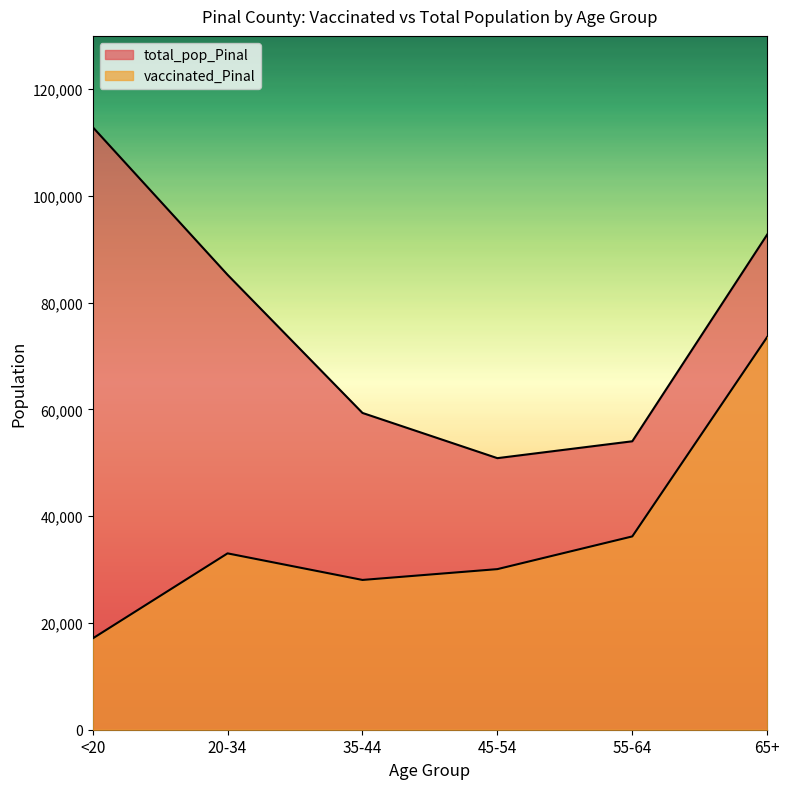

Read the total_pop_Pinal value at 20-34.

85238